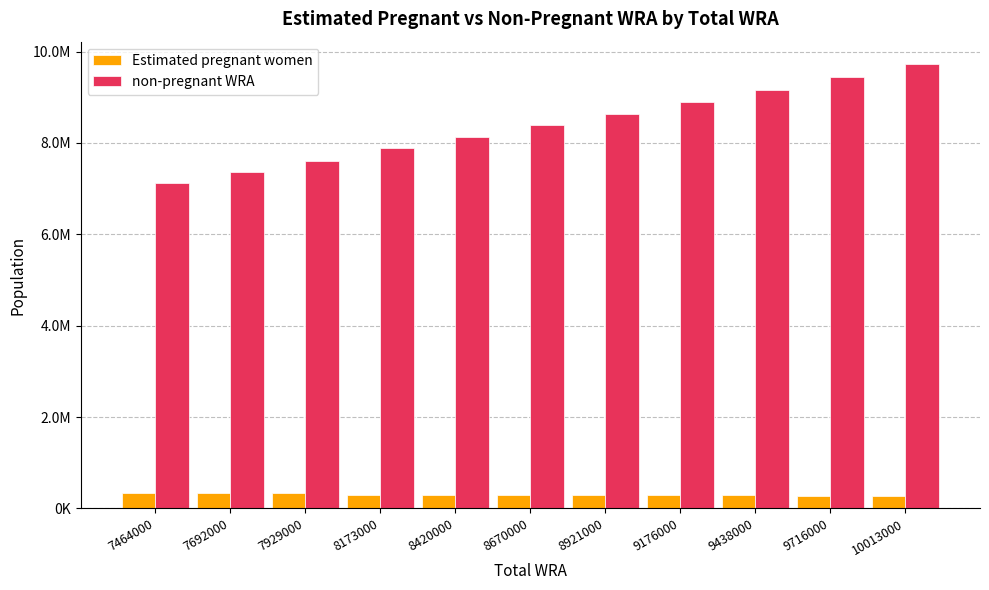

Are the bars horizontal?

No